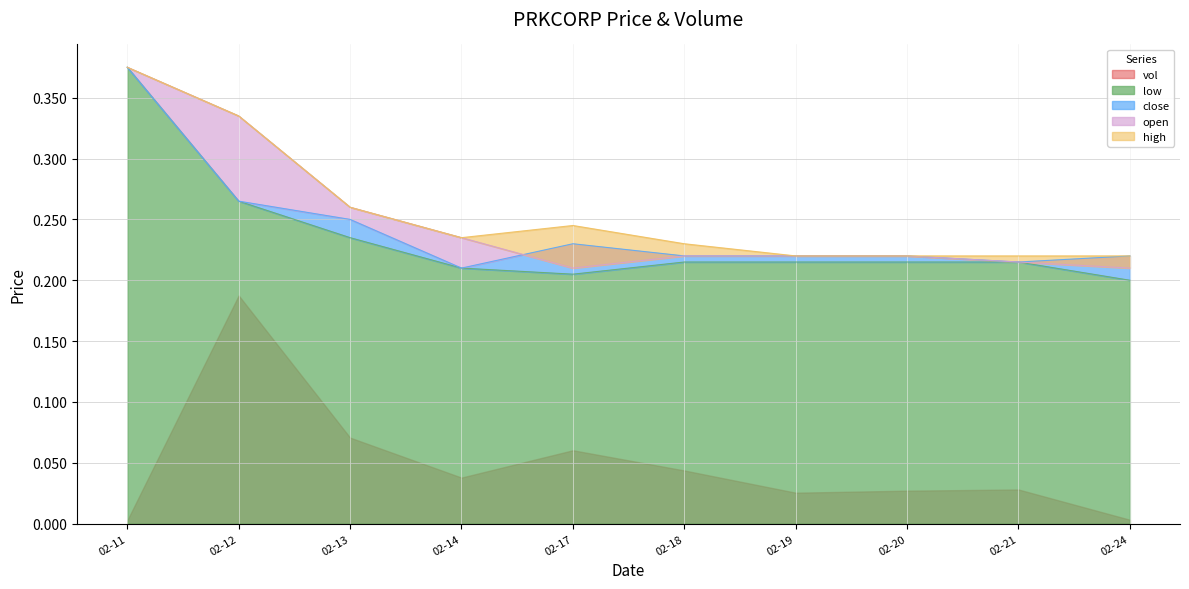

Which series has the widest spread of values?

low